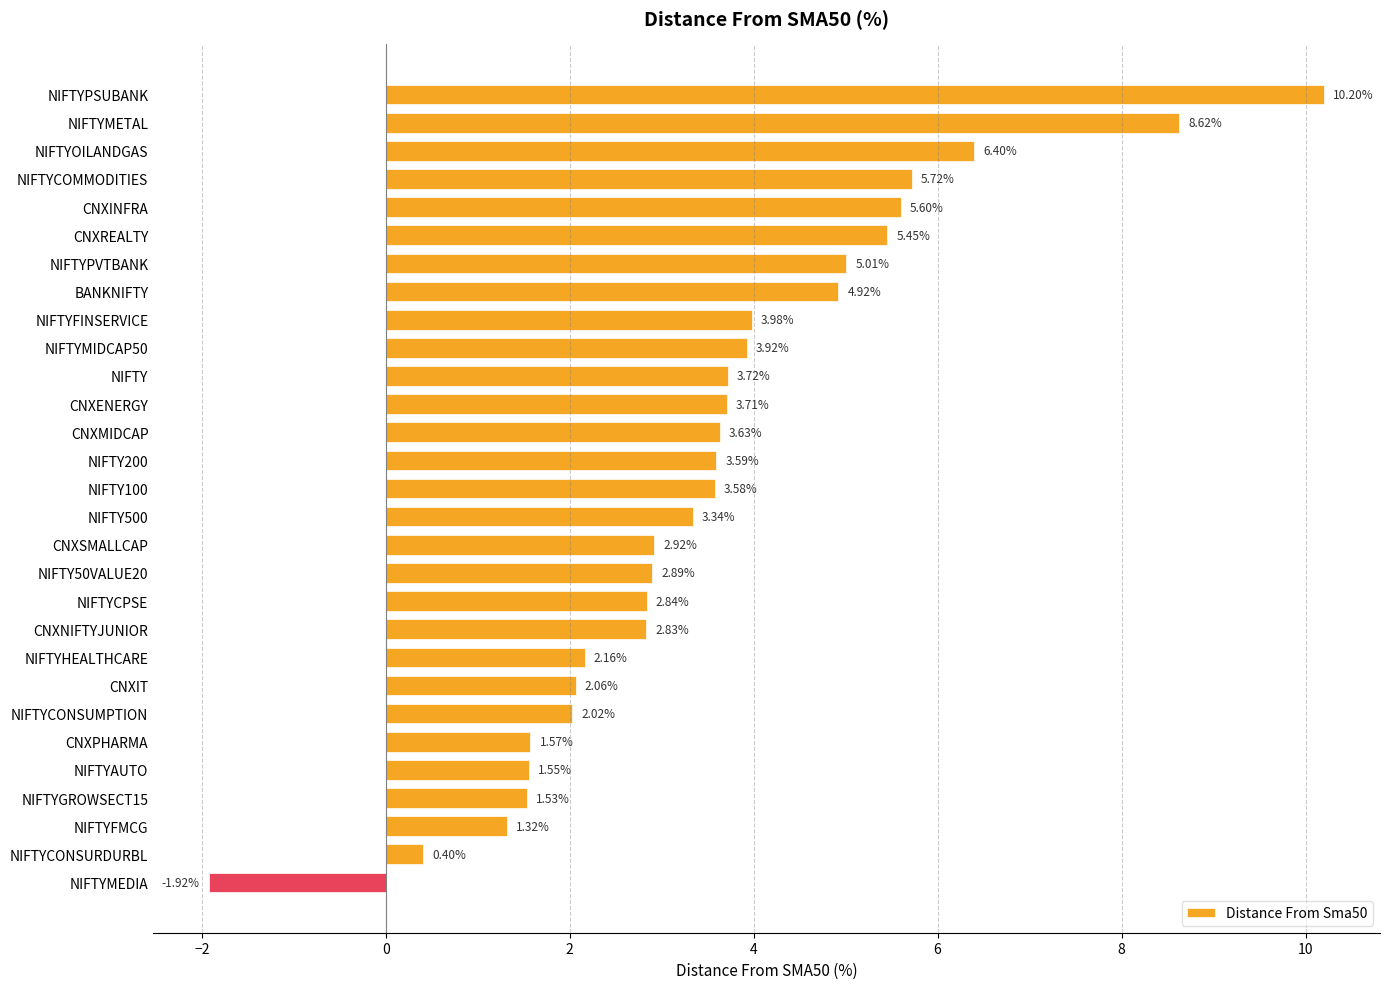

What is the label of the 23rd bar from the top?

NIFTYCONSUMPTION